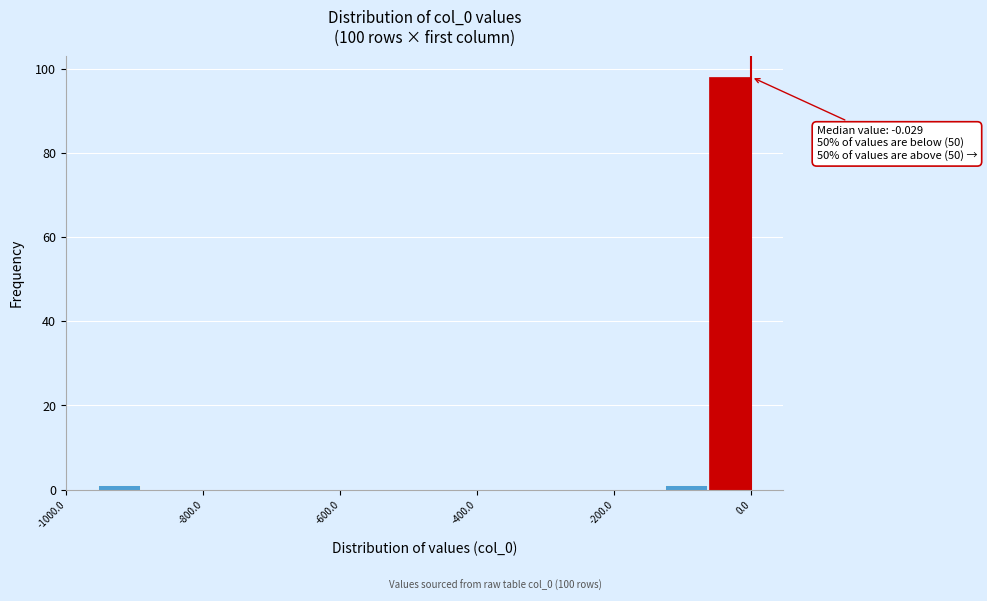

Around what value on the x-axis is the tallest bar? Give the approximate position of its centre, as read against the axis.

-40